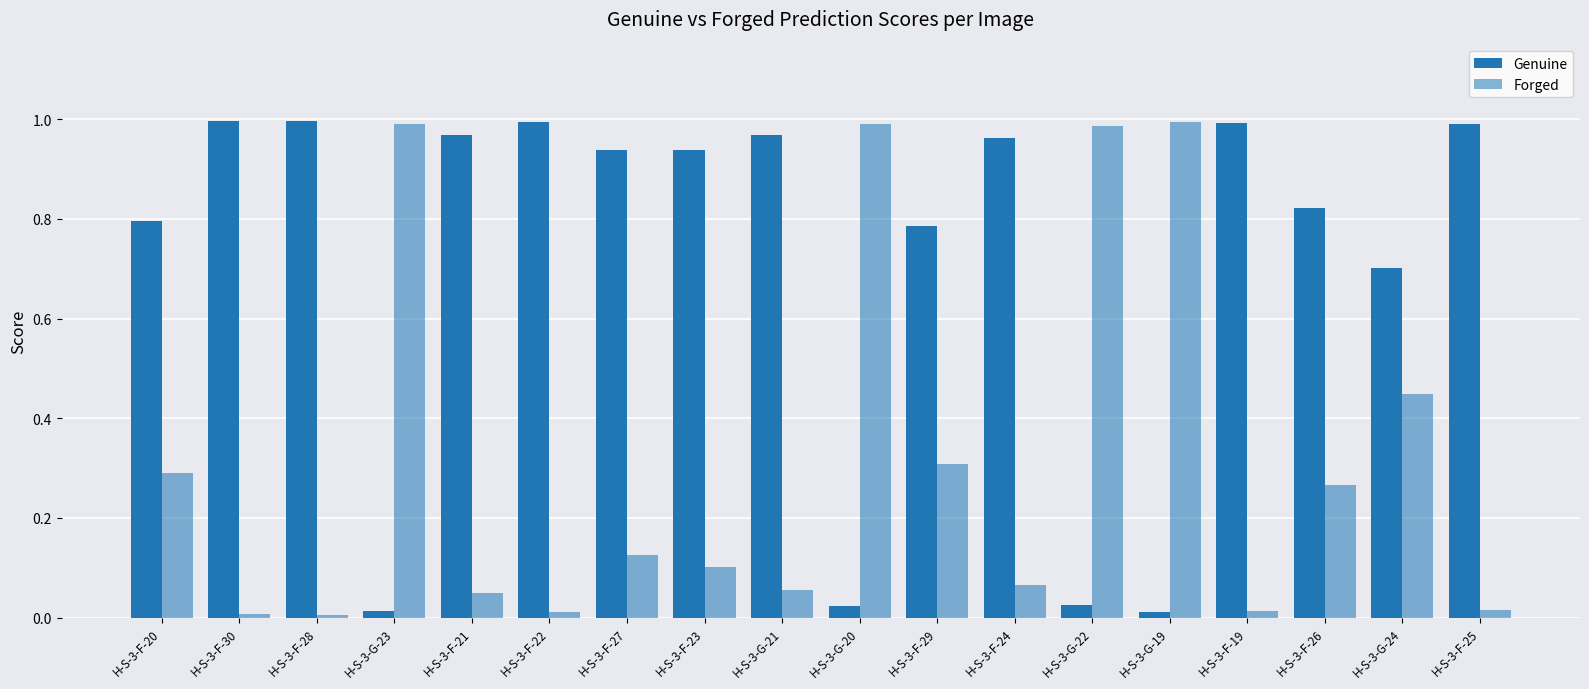

What is the average value of the Genuine series?

0.7